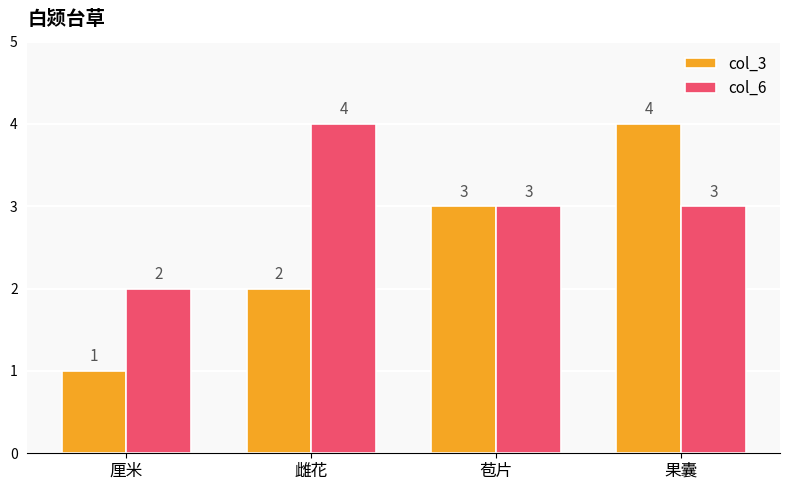

What is the value of the col_3 bar at the 1st from the left?

1